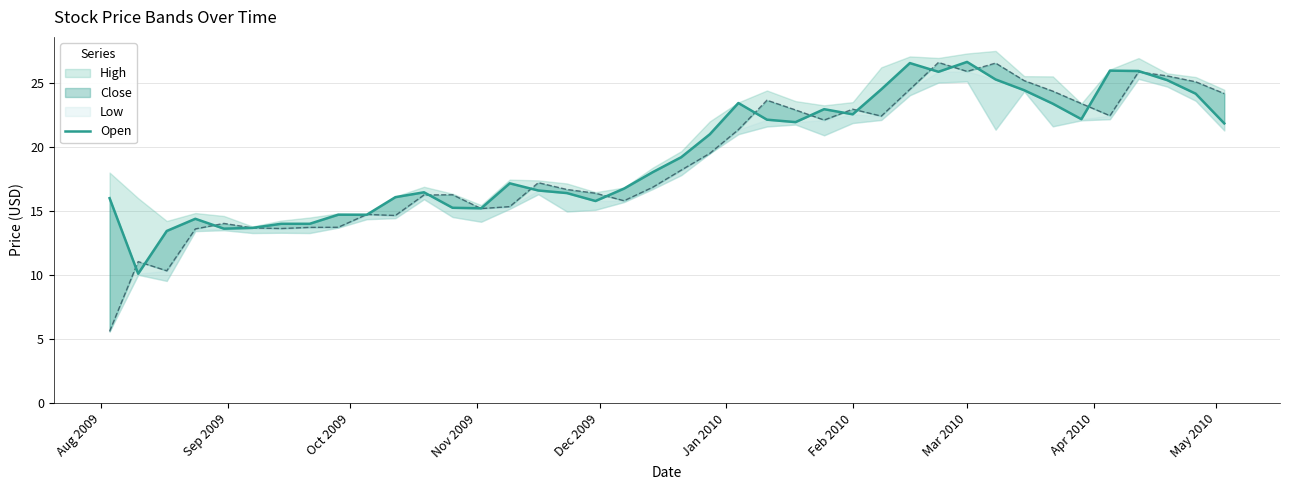

How many lines are shown in the chart?

1